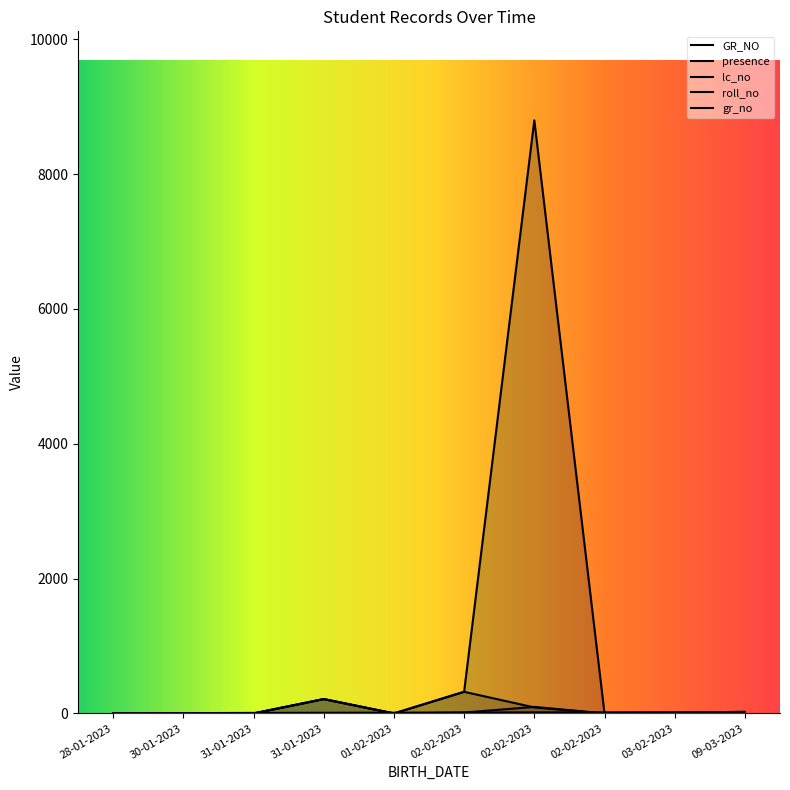

What is the difference between the highest and lowest values at 02-02-2023?

310